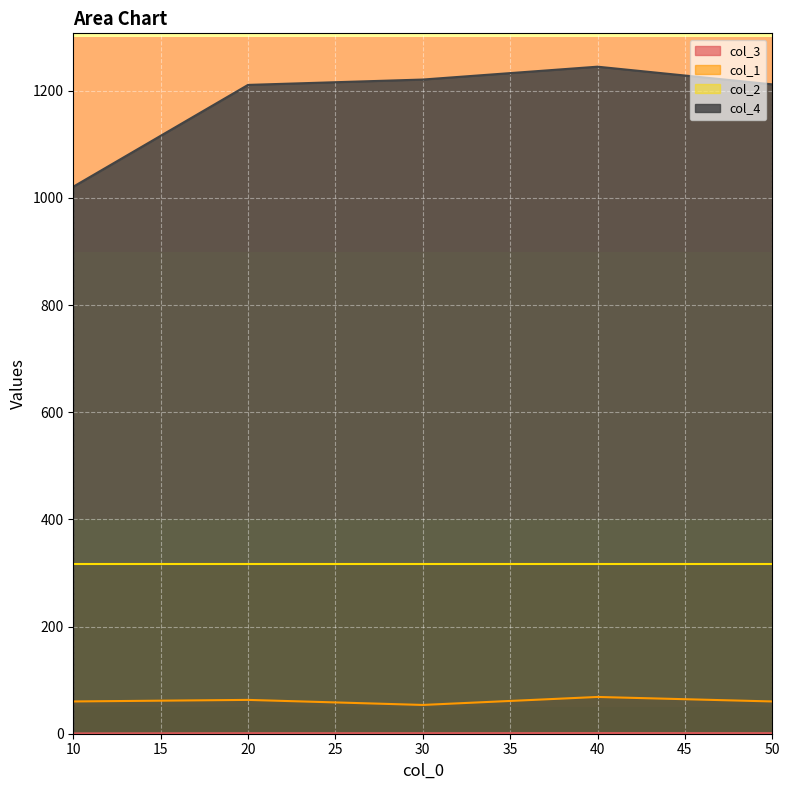

What is the sum of all col_4 values?

5910.0